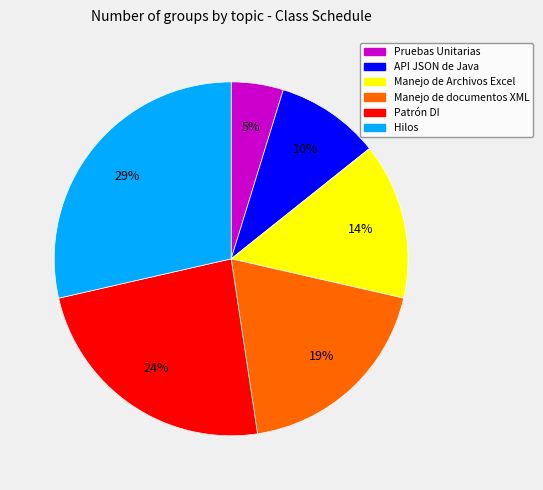

To the nearest percent, what is the difference between the Patrón DI and Manejo de Archivos Excel slice percentages?

10%